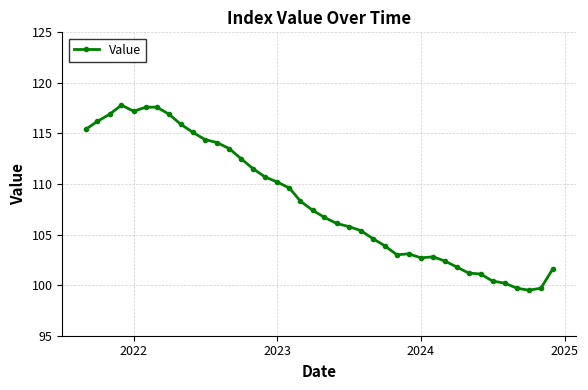

What is the maximum value shown in the chart?

117.8